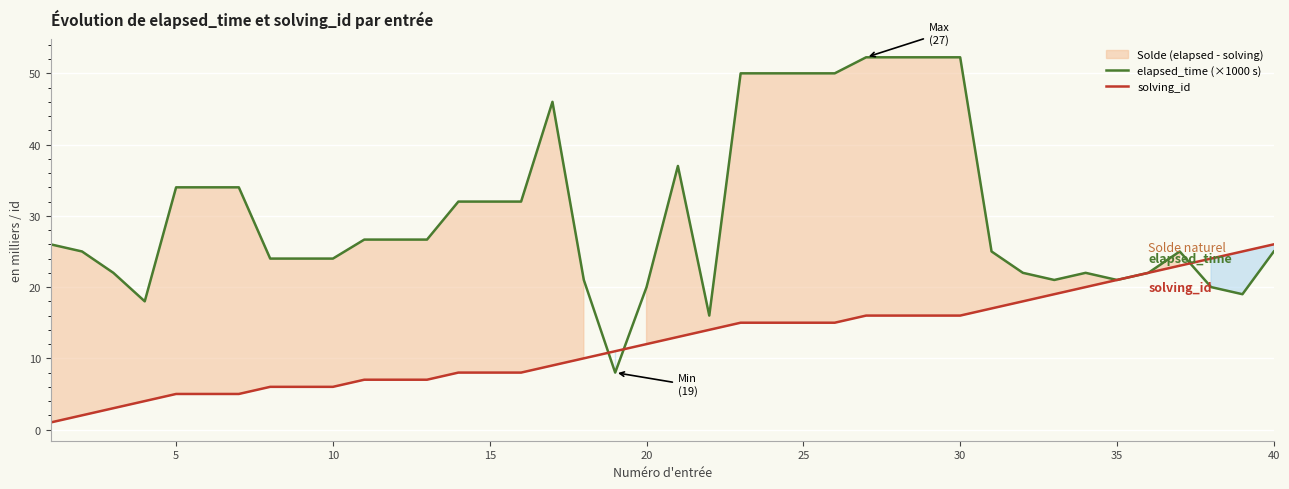

What is the sum of all elapsed_time (×1000 s) values?

1220.0